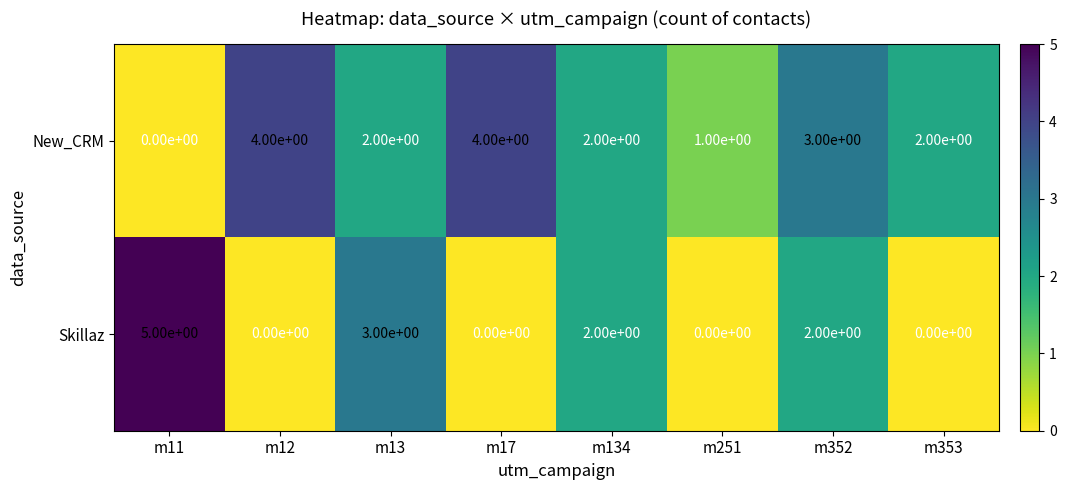

How many categories are shown in the chart?

8